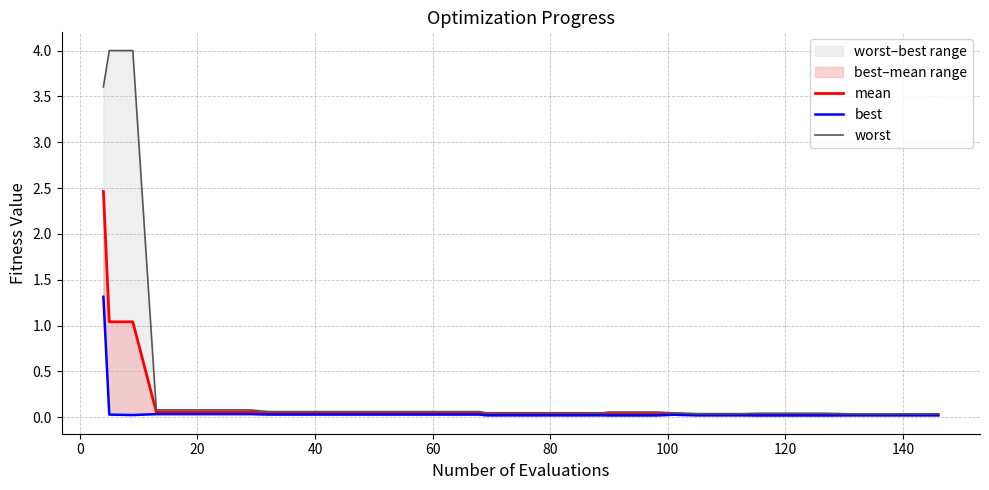

What is the difference between the second highest and minimum values in the mean series?

1.0